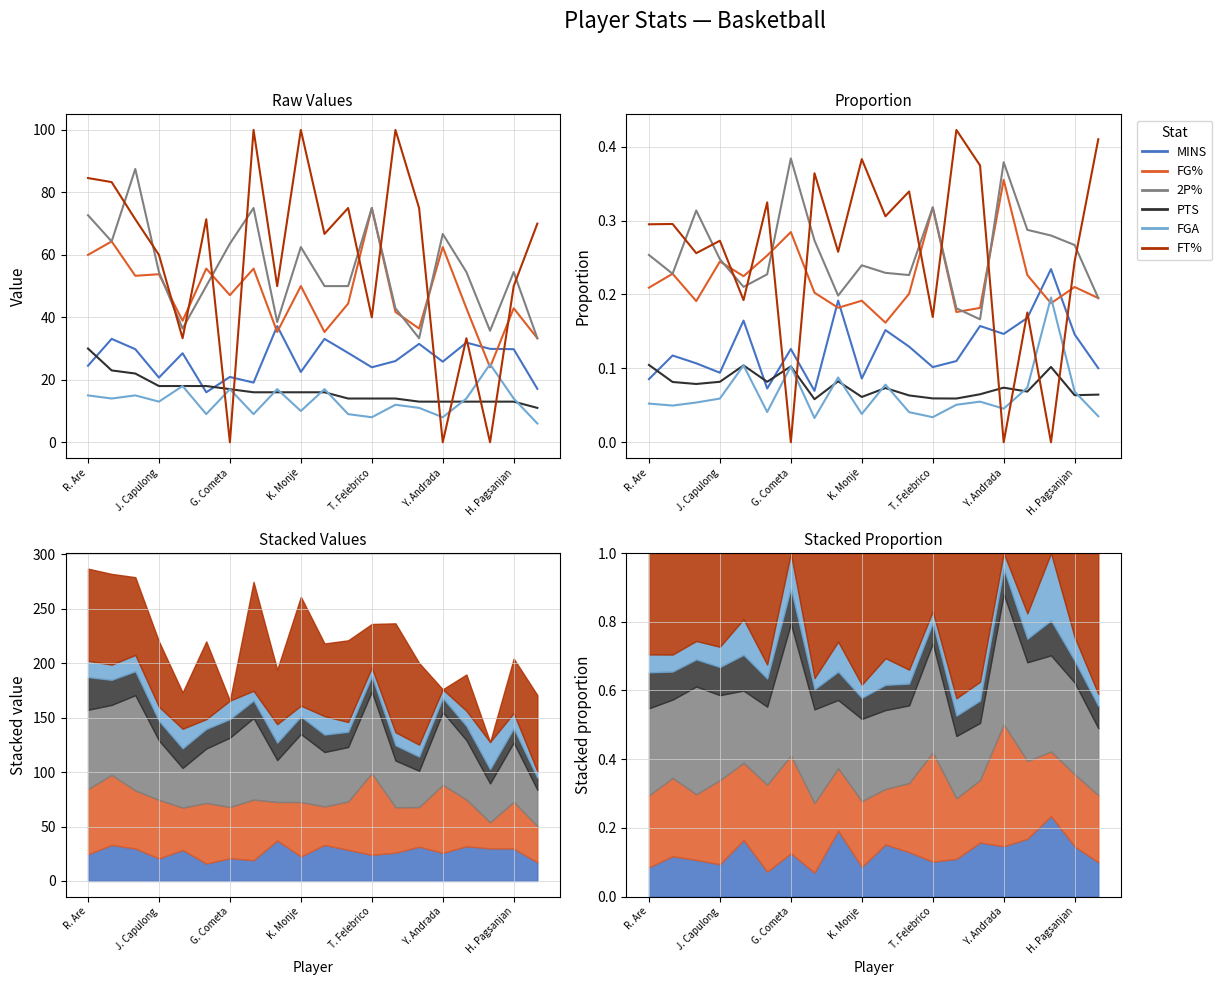

In 2P%, how many points are higher than both neighbors (excluding endpoints)?

5